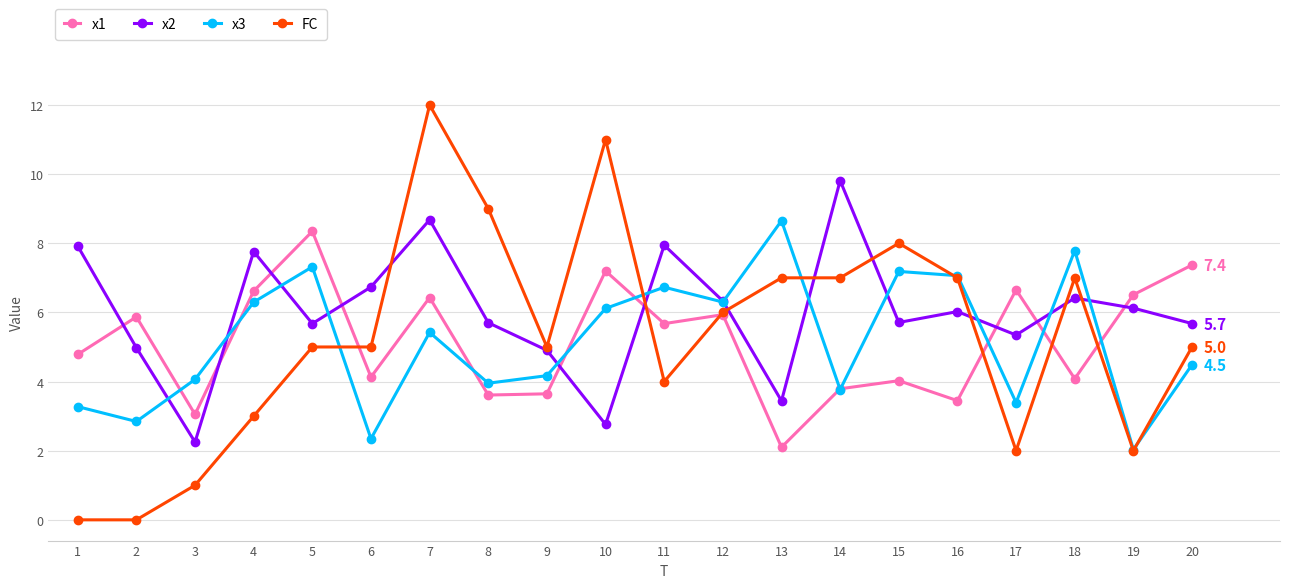

What is the difference between the highest and lowest values at 13?

6.6